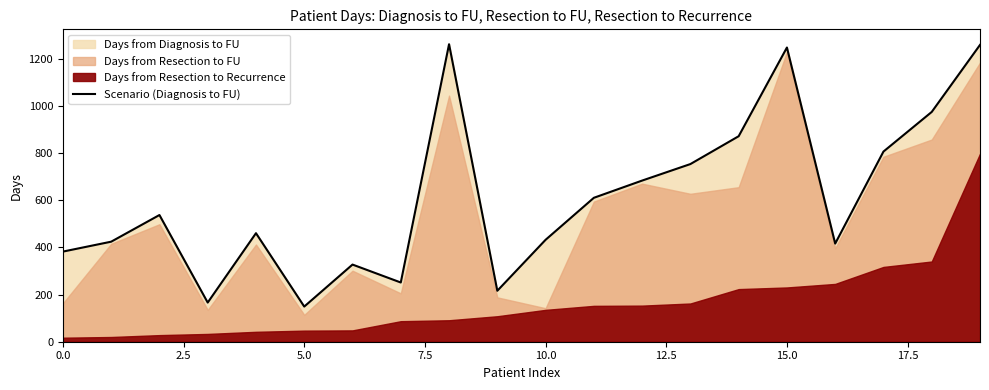

What is the minimum value shown in the chart?

149